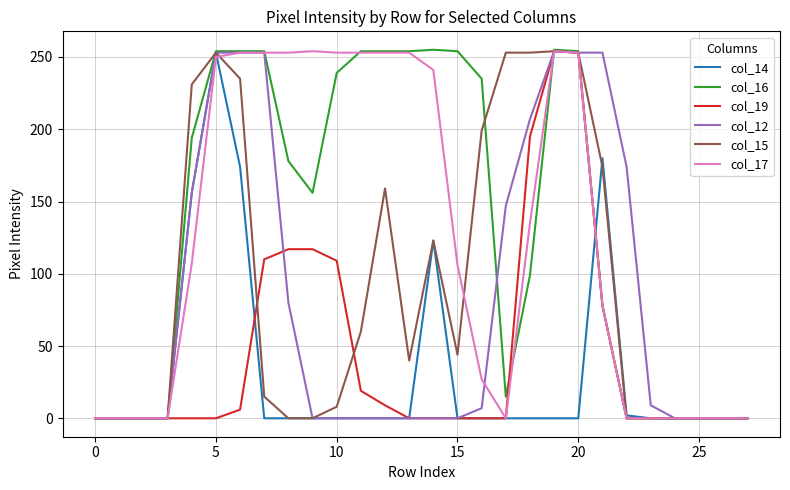

What is the maximum value shown in the chart?

255